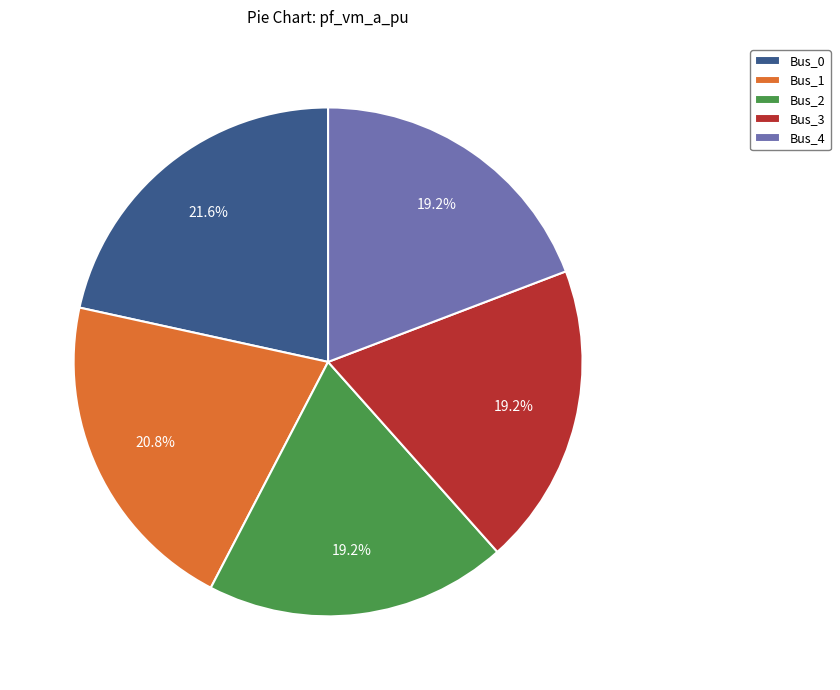

Count the number of slices in the pie.

5